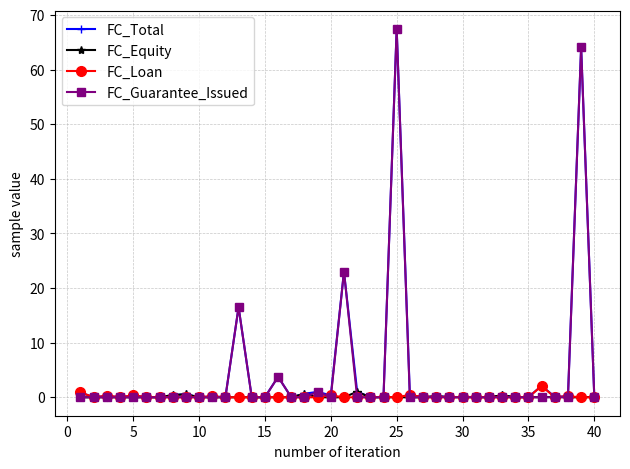

What is the value of the FC_Guarantee_Issued point at the 16th from the left?

3.8